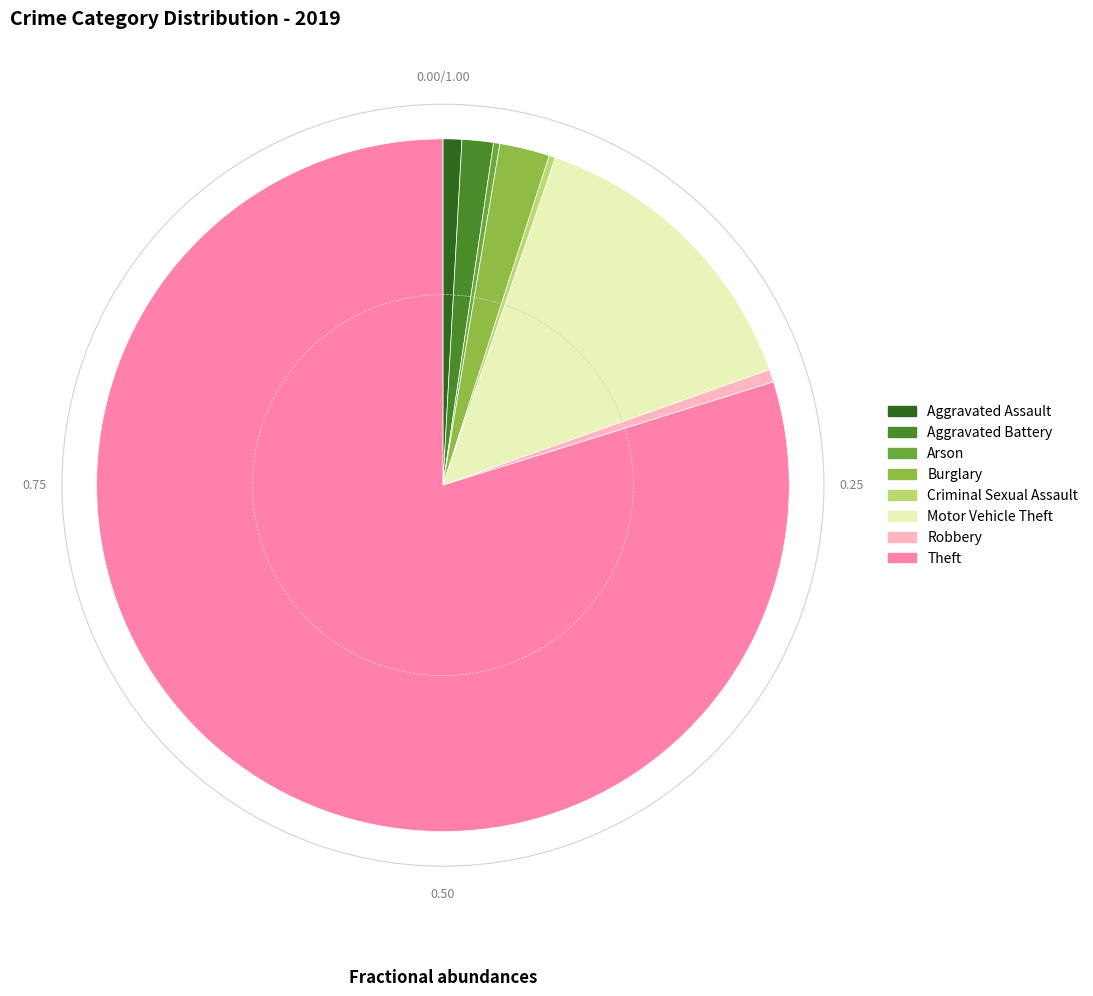

Combined, do Burglary and Aggravated Battery account for over 50%?

No